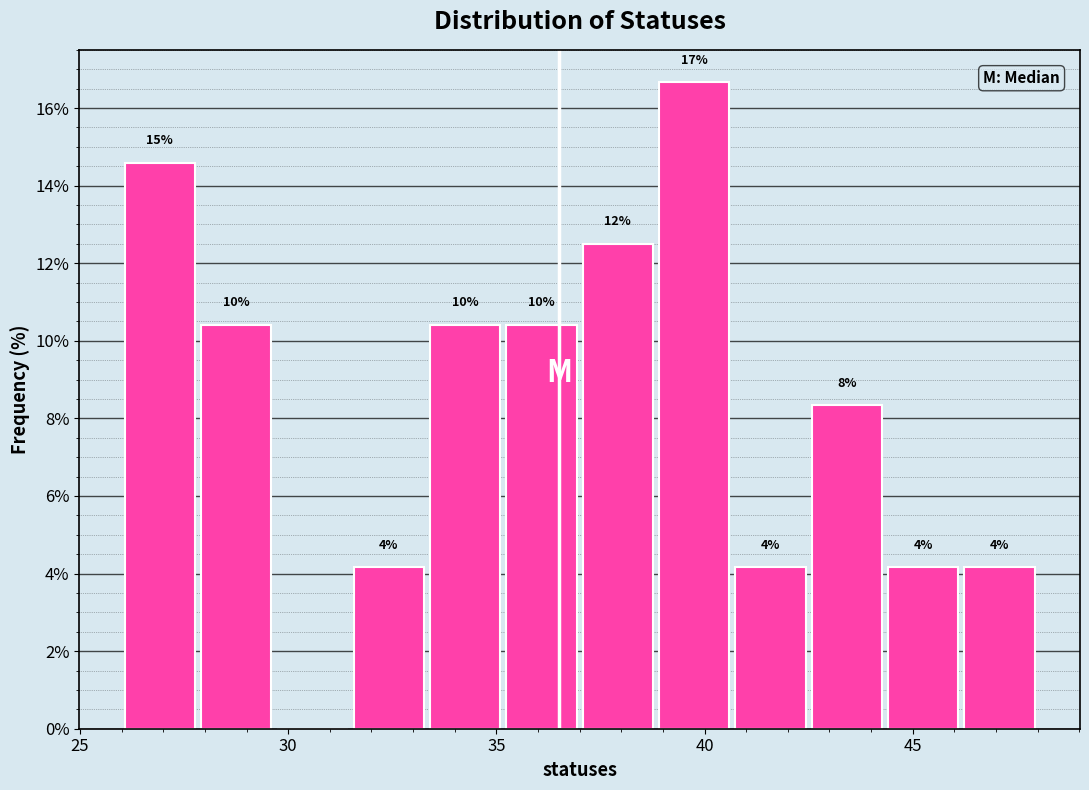

Read against the x-axis, roughly where is the centre of the tallest bar?

40.0